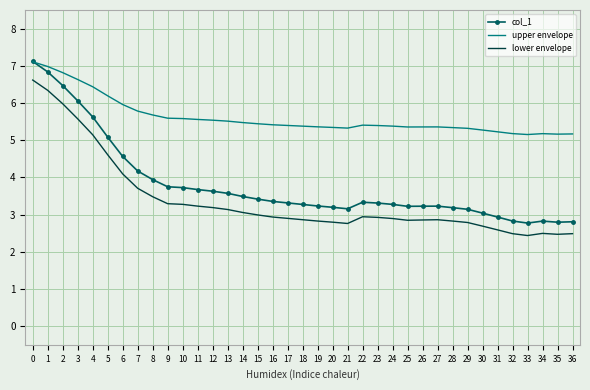

What is the spread (max minus min) of values at 2?

0.8